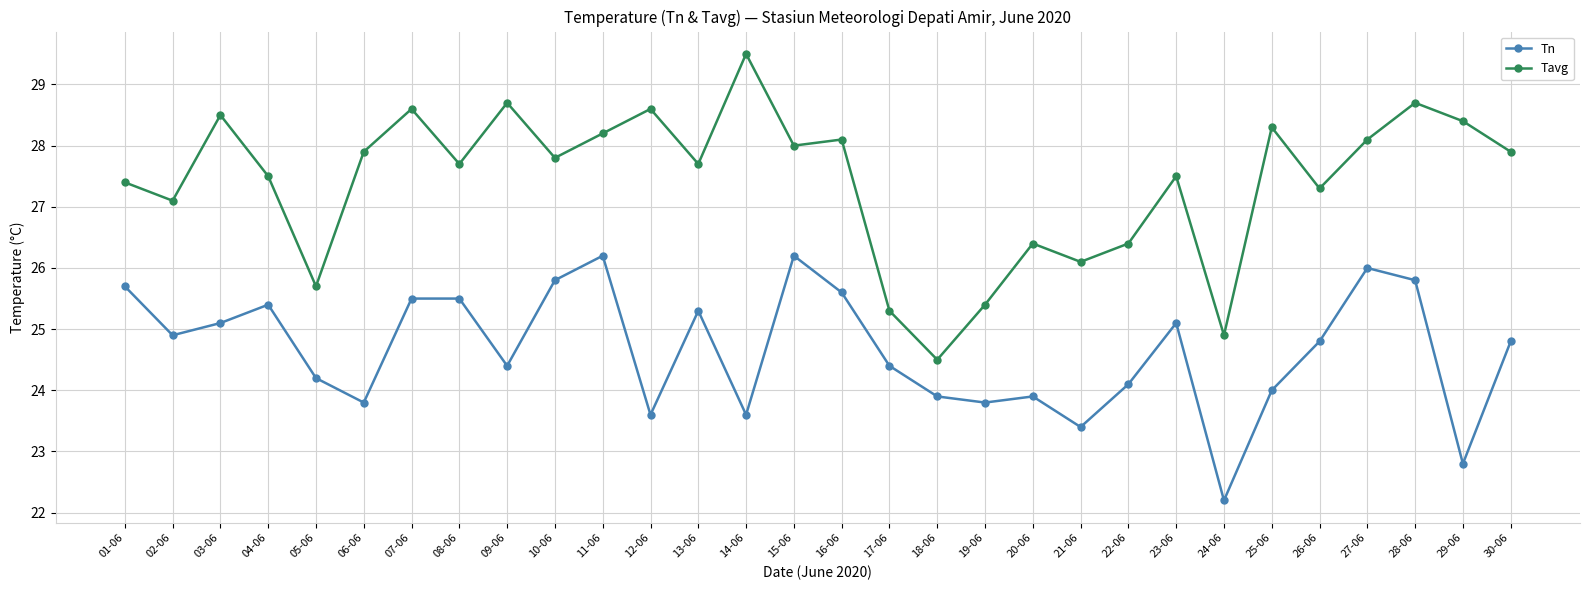

Reading left to right, transcribe all the data shown in this chart.

Tn: 01-06=25.7	02-06=24.9	03-06=25.1	04-06=25.4	05-06=24.2	06-06=23.8	07-06=25.5	08-06=25.5	09-06=24.4	10-06=25.8	11-06=26.2	12-06=23.6	13-06=25.3	14-06=23.6	15-06=26.2	16-06=25.6	17-06=24.4	18-06=23.9	19-06=23.8	20-06=23.9	21-06=23.4	22-06=24.1	23-06=25.1	24-06=22.2	25-06=24.0	26-06=24.8	27-06=26.0	28-06=25.8	29-06=22.8	30-06=24.8
Tavg: 01-06=27.4	02-06=27.1	03-06=28.5	04-06=27.5	05-06=25.7	06-06=27.9	07-06=28.6	08-06=27.7	09-06=28.7	10-06=27.8	11-06=28.2	12-06=28.6	13-06=27.7	14-06=29.5	15-06=28.0	16-06=28.1	17-06=25.3	18-06=24.5	19-06=25.4	20-06=26.4	21-06=26.1	22-06=26.4	23-06=27.5	24-06=24.9	25-06=28.3	26-06=27.3	27-06=28.1	28-06=28.7	29-06=28.4	30-06=27.9